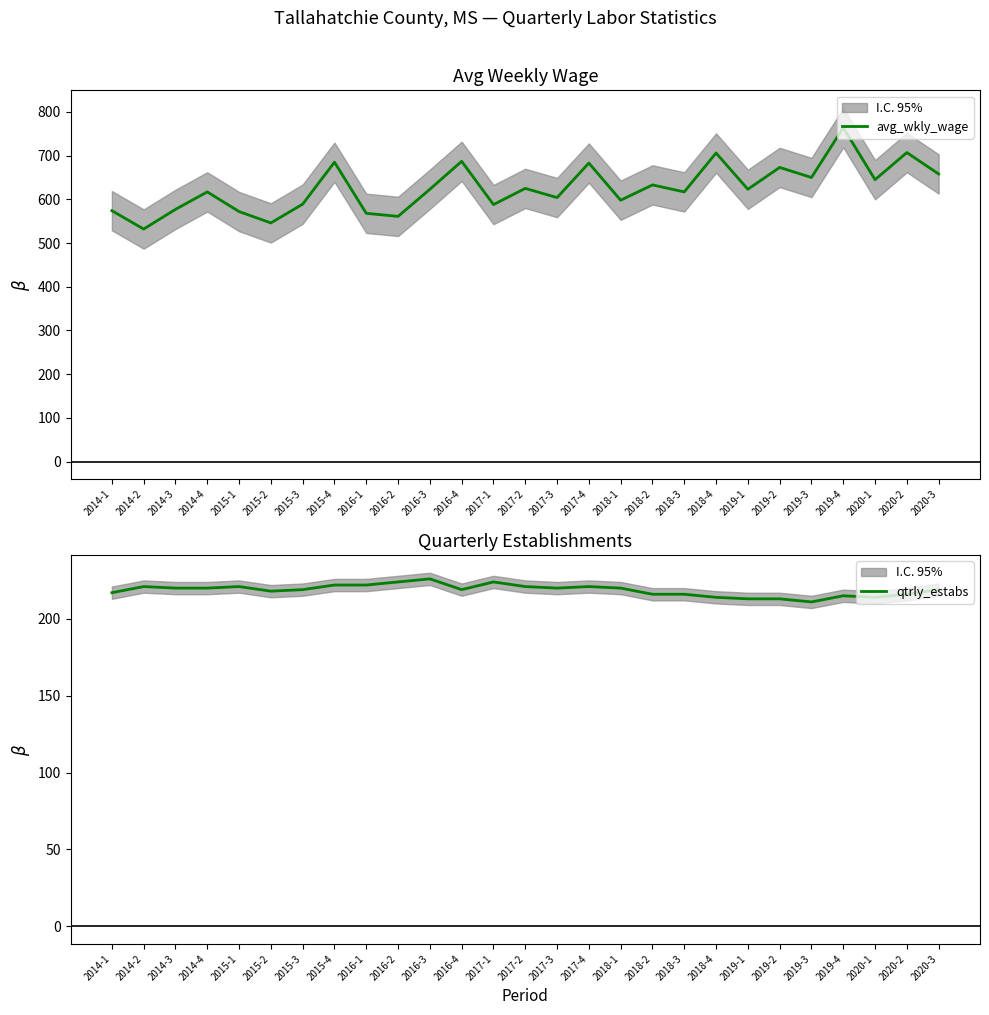

What are all the series names shown in the legend?

avg_wkly_wage, qtrly_estabs